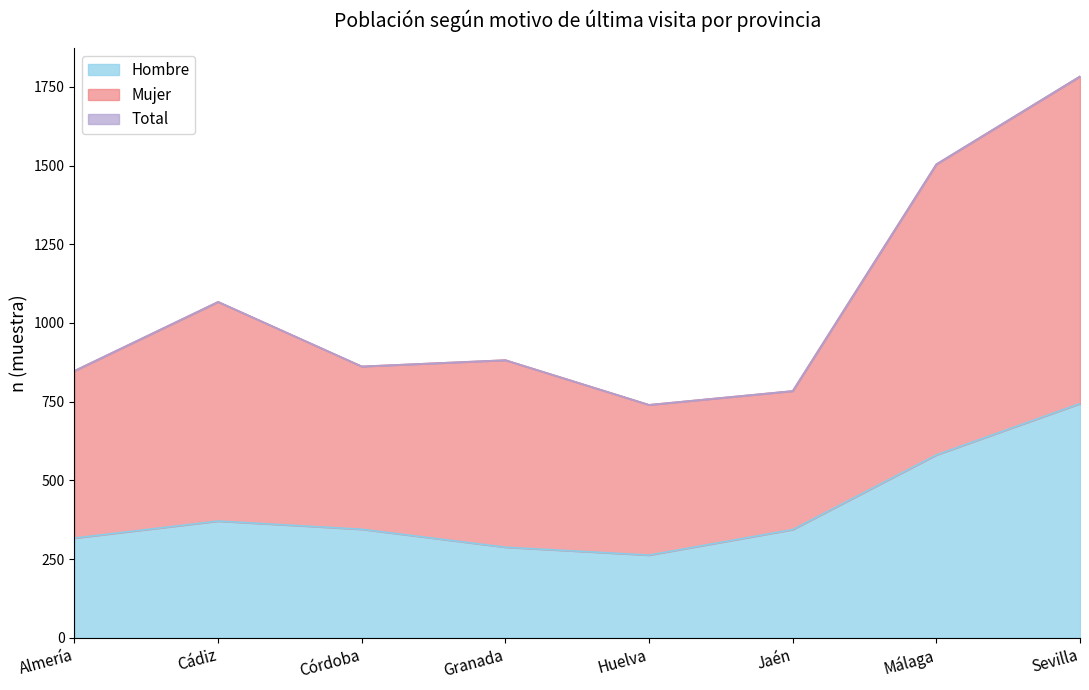

True or false: Total n (muestra) and Hombre n (muestra) cross at least once.

False